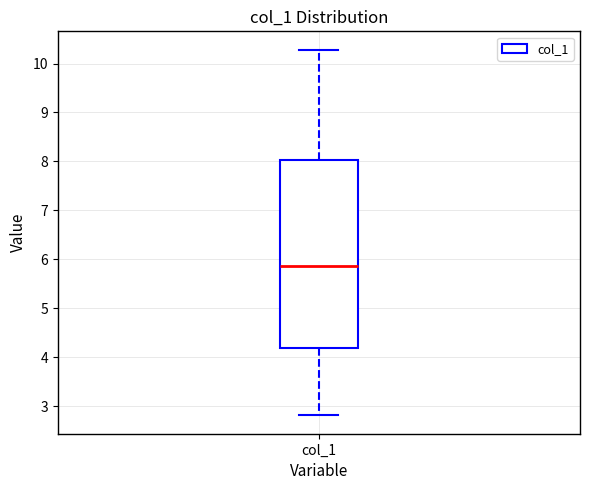

Transcribe this box plot: give where the median line is, the range the box spans, and where the two whiskers end, as read against the y-axis. The values are not printed on the chart, so give them approximately, as read against the axis.

median 5.9, box 4.2 to 8.0, whiskers 2.8 to 10.3